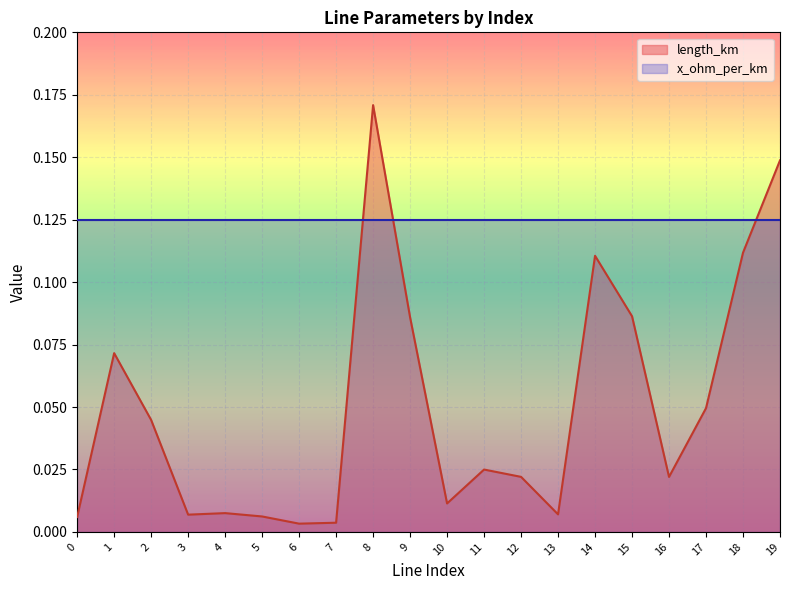

What is the difference between the second highest and second lowest values?

0.1